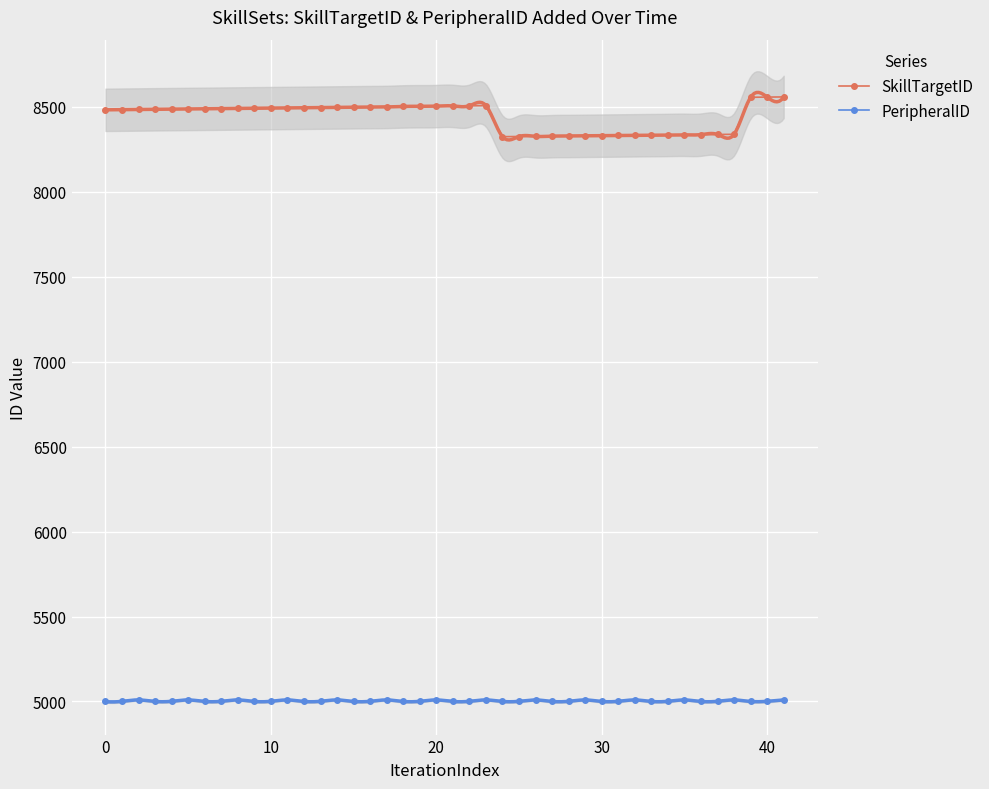

True or false: PeripheralID has more than 1 points higher than both neighbors.

True